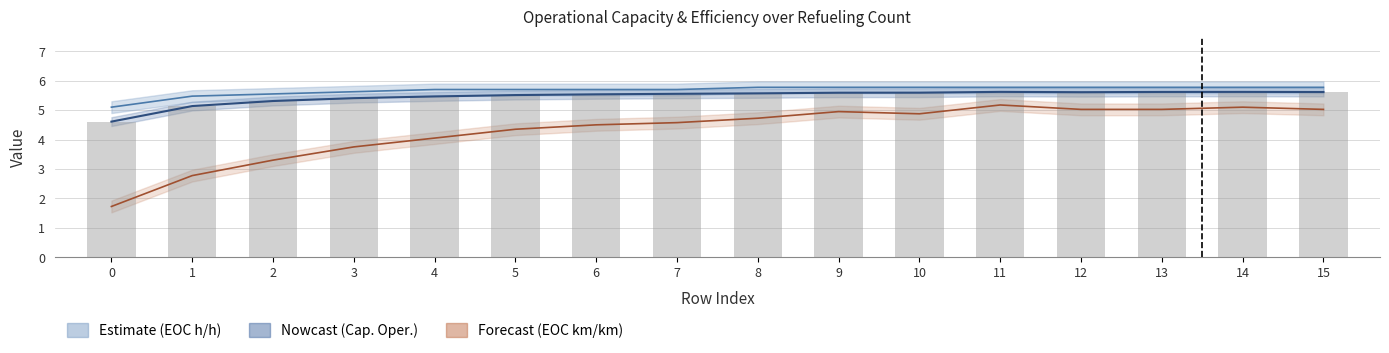

List the series in order of their overall mean, lowest first.

EOC [km/km], Capacidade operacional [ha/h], EOC [h/h]